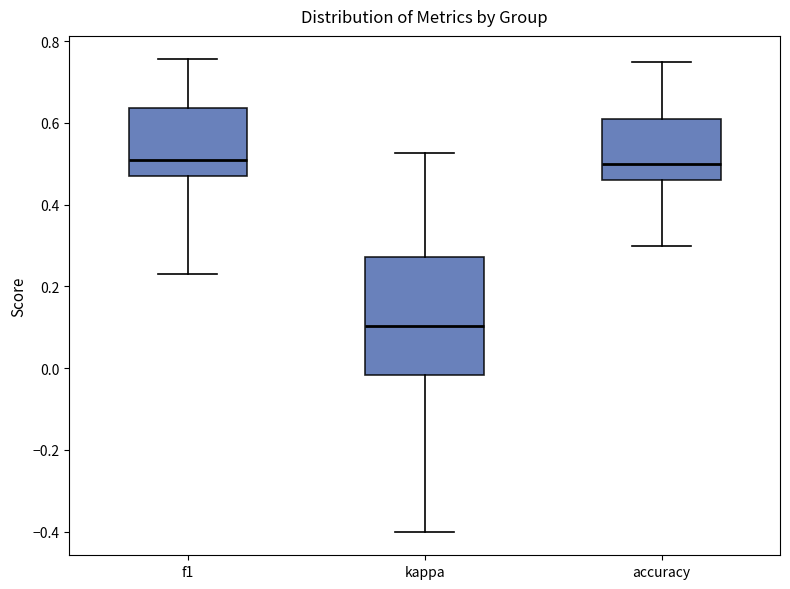

Which box's median line is the lowest?

kappa